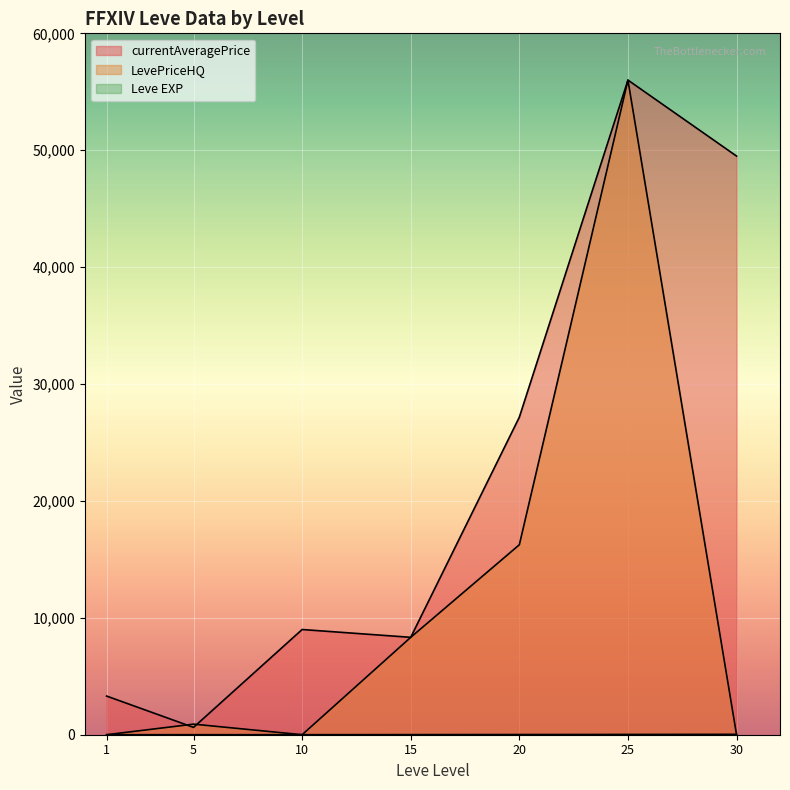

At which label does currentAveragePrice first exceed 8999?

10